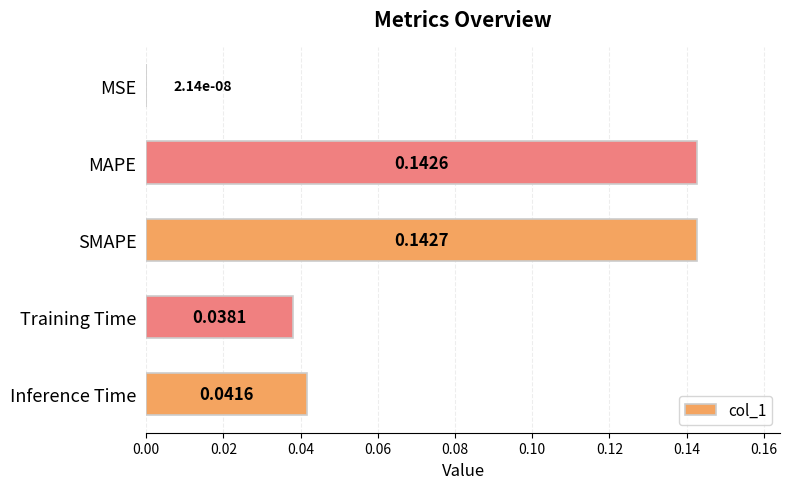

Between Inference Time and MAPE, which is larger?

MAPE